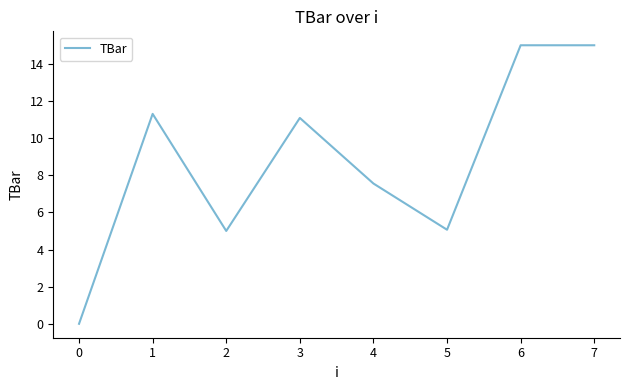

At which category does the chart reach its minimum across all series?

0